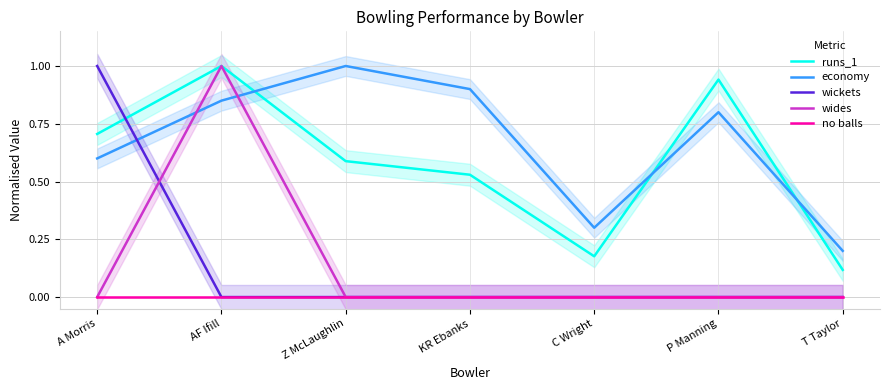

How many distinct data groups are displayed?

5